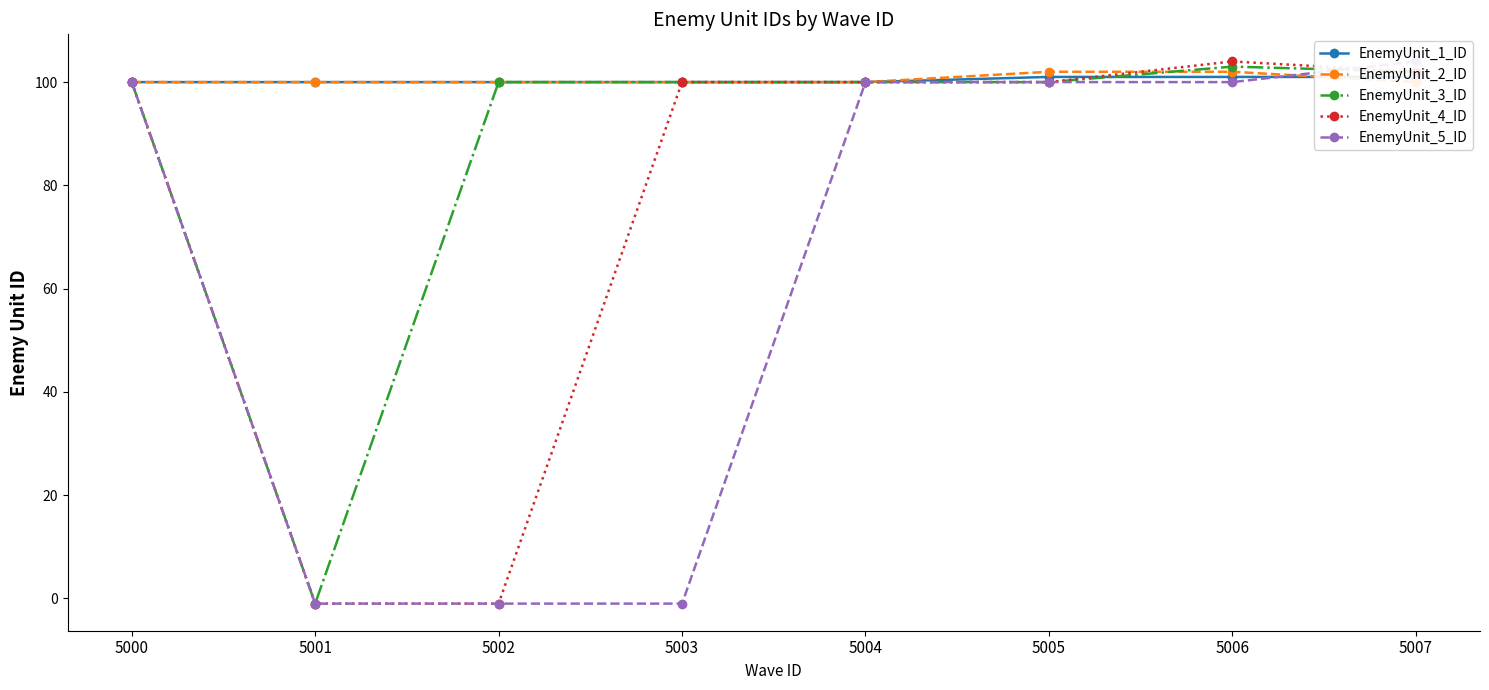

What is the average value of the EnemyUnit_2_ID series?

100